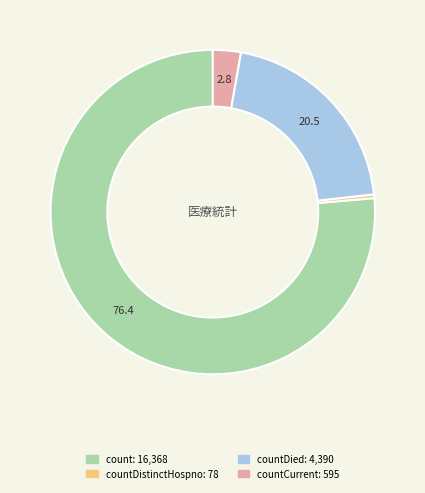

Is there any slice that represents more than half of the pie?

Yes